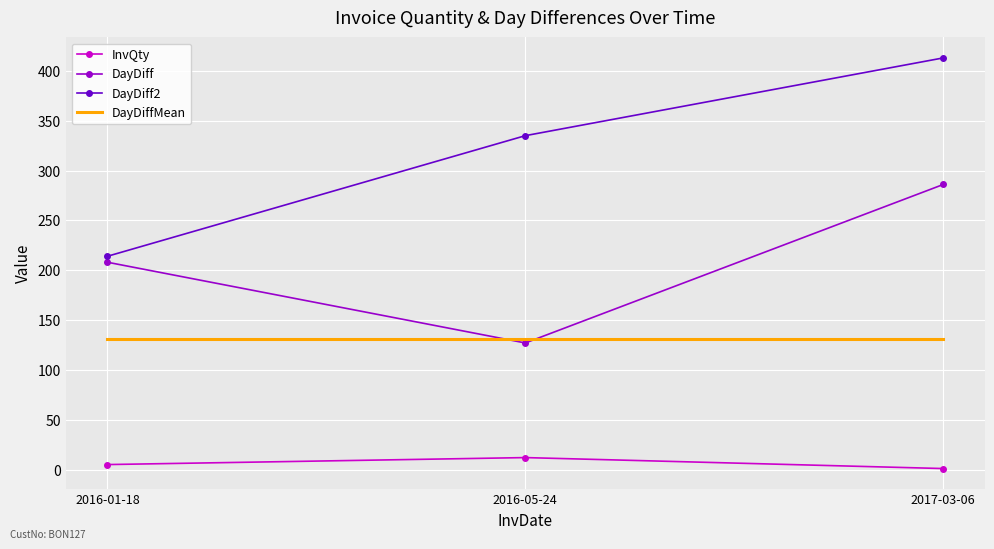

At which category does the chart reach its peak across all series?

2017-03-06